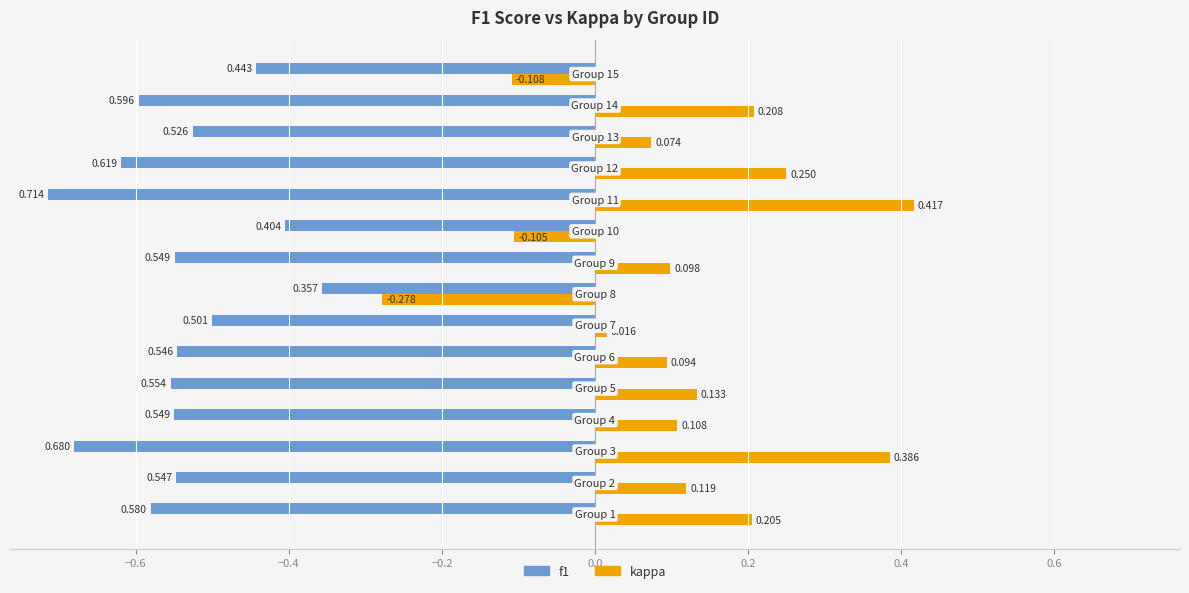

Which series has the largest total across all categories?

kappa